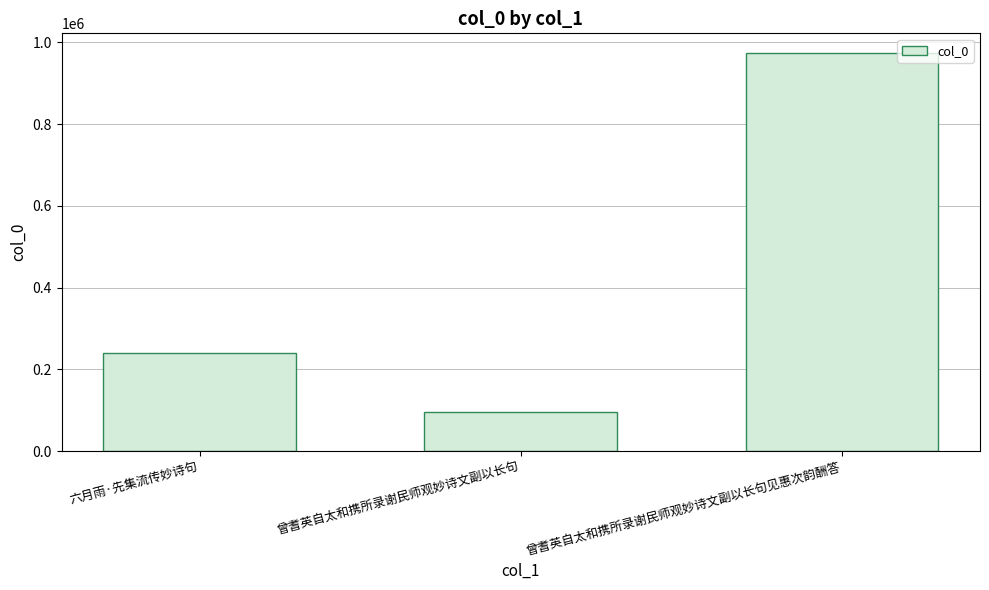

What is the average value?

436503